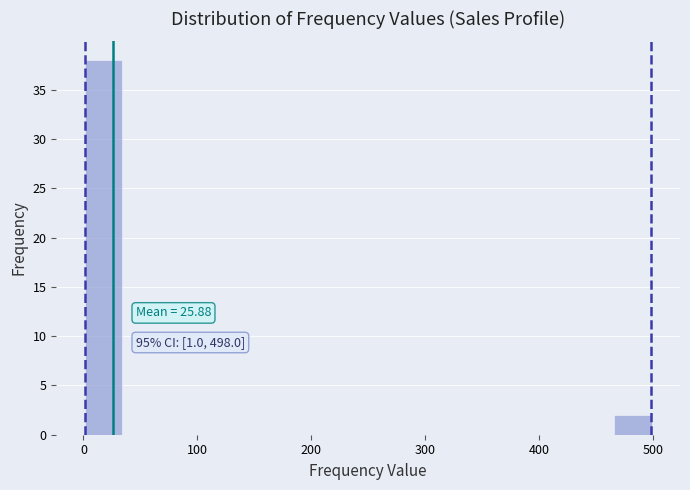

Around what value on the x-axis is the tallest bar? Give the approximate position of its centre, as read against the axis.

20